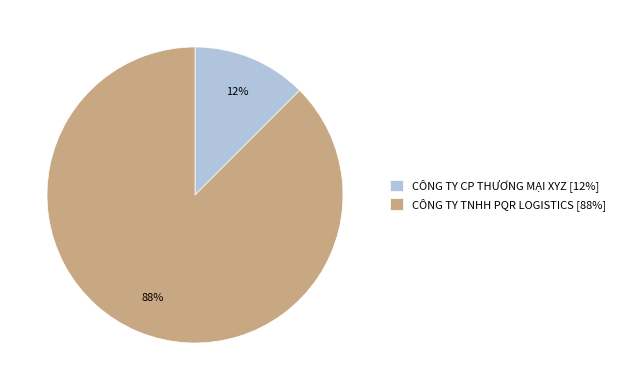

The CÔNG TY TNHH PQR LOGISTICS [88%] slice represents 79% of the pie. True or false?

False